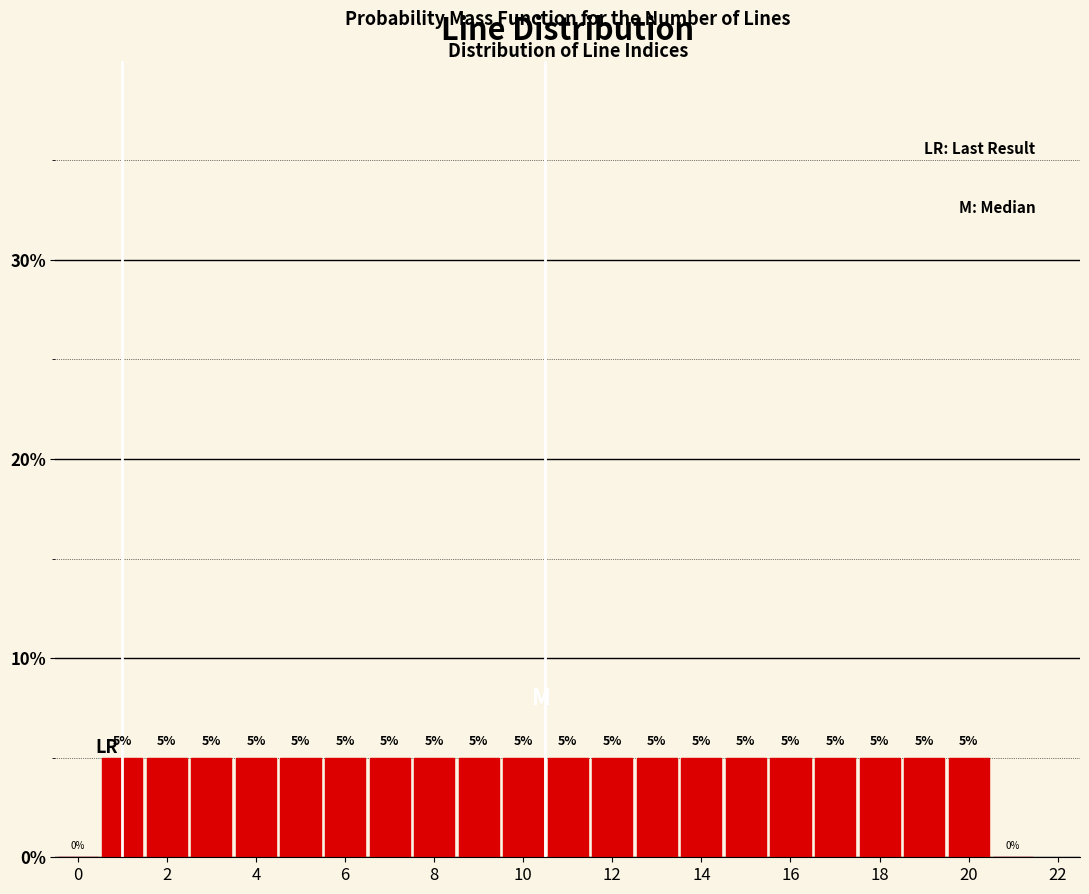

Reading left to right, list every bar in this chart as the range it spans on the x-axis followed by its height. The bar edges are not printed on the chart, so give them approximately, as read against the axis.

-0.5 to 0.5: 0
0.5 to 1.5: 5
1.5 to 2.5: 5
2.5 to 3.5: 5
3.5 to 4.5: 5
4.5 to 5.5: 5
5.5 to 6.5: 5
6.5 to 7.5: 5
7.5 to 8.5: 5
8.5 to 9.5: 5
9.5 to 10.5: 5
10.5 to 11.5: 5
11.5 to 12.5: 5
12.5 to 13.5: 5
13.5 to 14.5: 5
14.5 to 15.5: 5
15.5 to 16.5: 5
16.5 to 17.5: 5
17.5 to 18.5: 5
18.5 to 19.5: 5
19.5 to 20.5: 5
20.5 to 21.5: 0